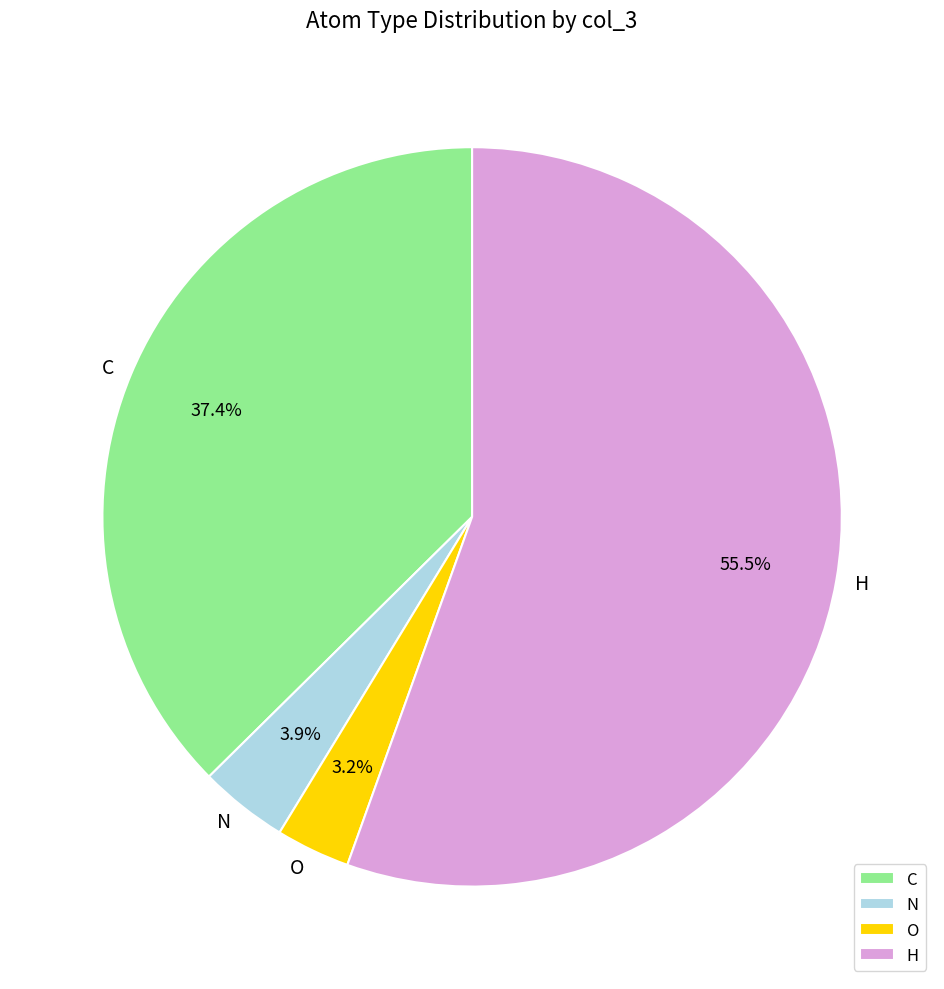

Approximately how many times larger is the value at N compared to C?

0.1